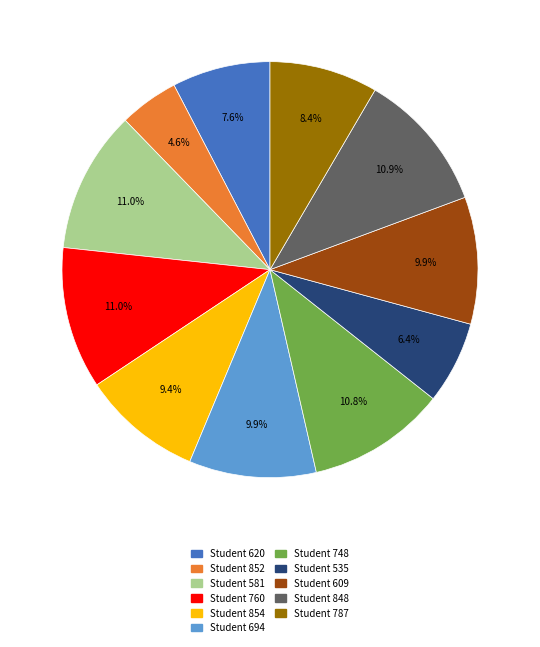

Is there any slice that represents more than half of the pie?

No